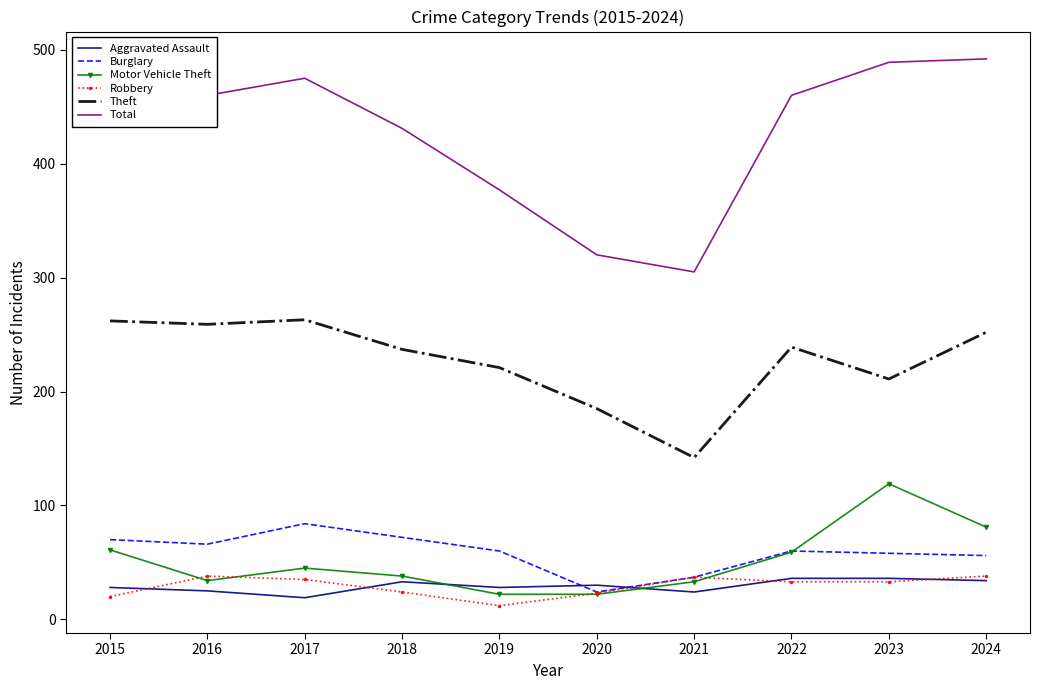

What is the lowest value of the Motor Vehicle Theft series?

22